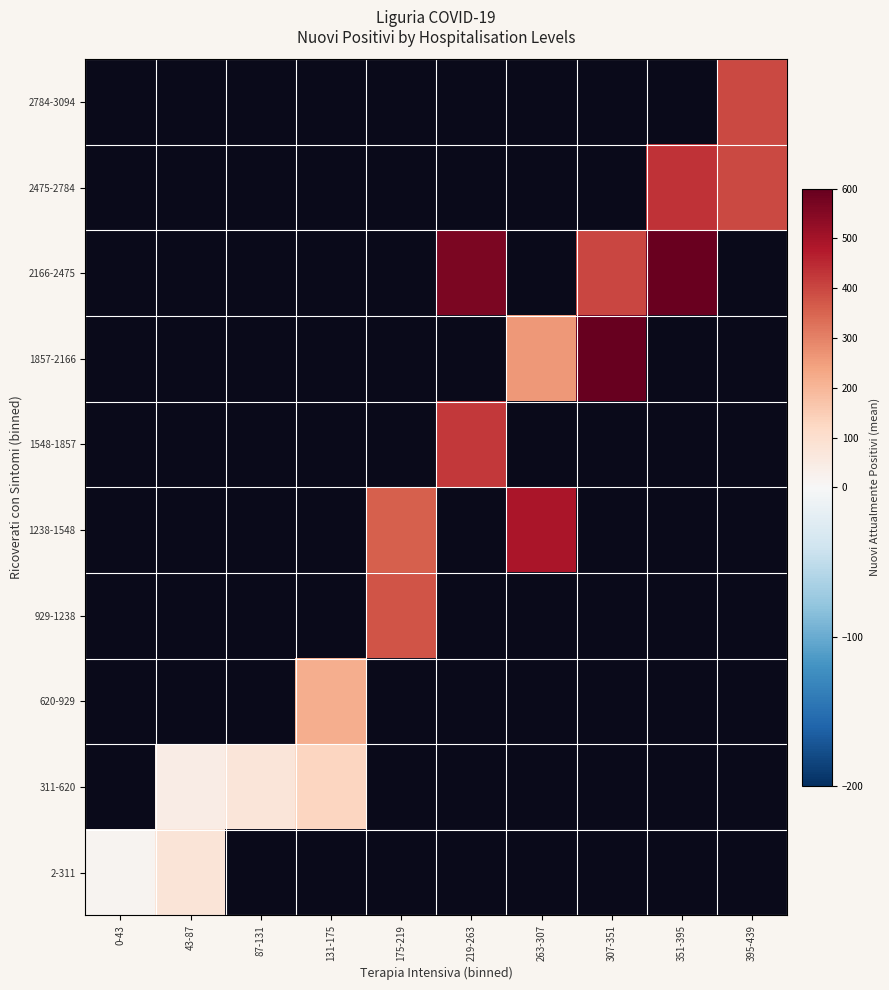

Rank the series at 175-219 from lowest to highest value.

1238-1548, 1548-1857, 1857-2166, 2166-2475, 2475-2784, 2784-3094, 2-311, 311-620, 620-929, 929-1238